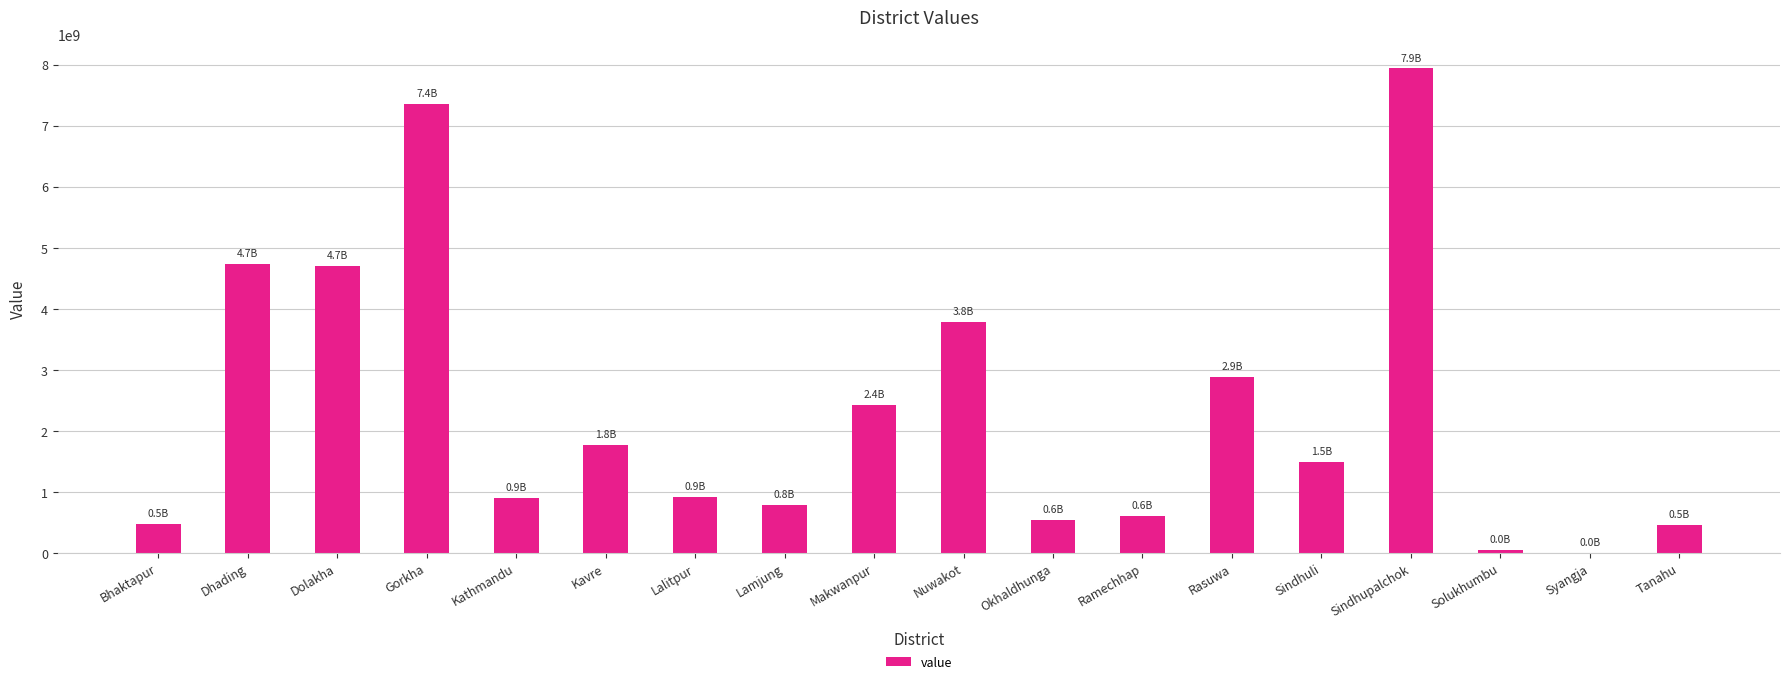

Which has a higher value, Tanahu or Dhading?

Dhading